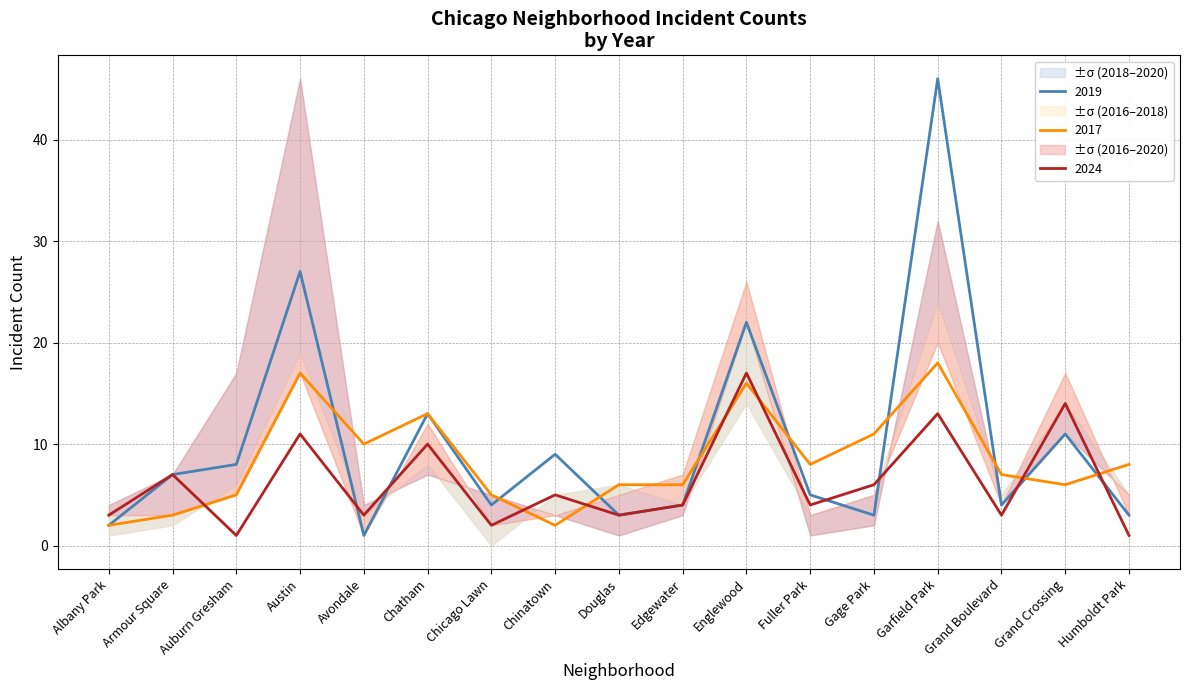

True or false: 2019 has more than 1 points higher than both neighbors.

True